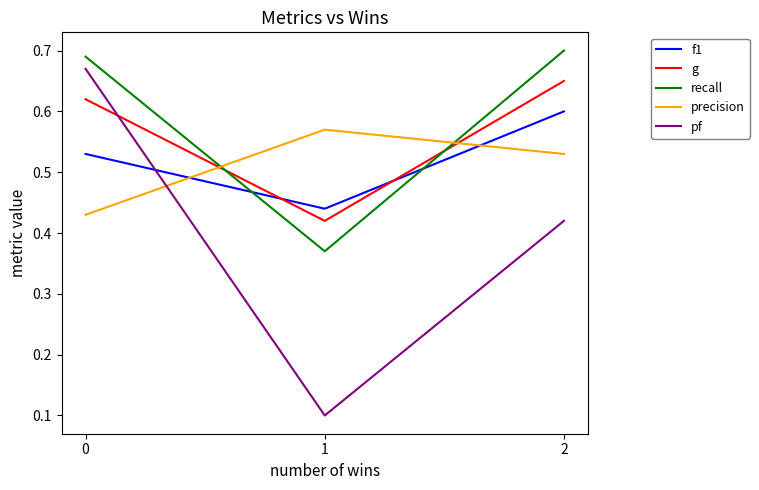

What are all the series names shown in the legend?

f1, g, recall, precision, pf